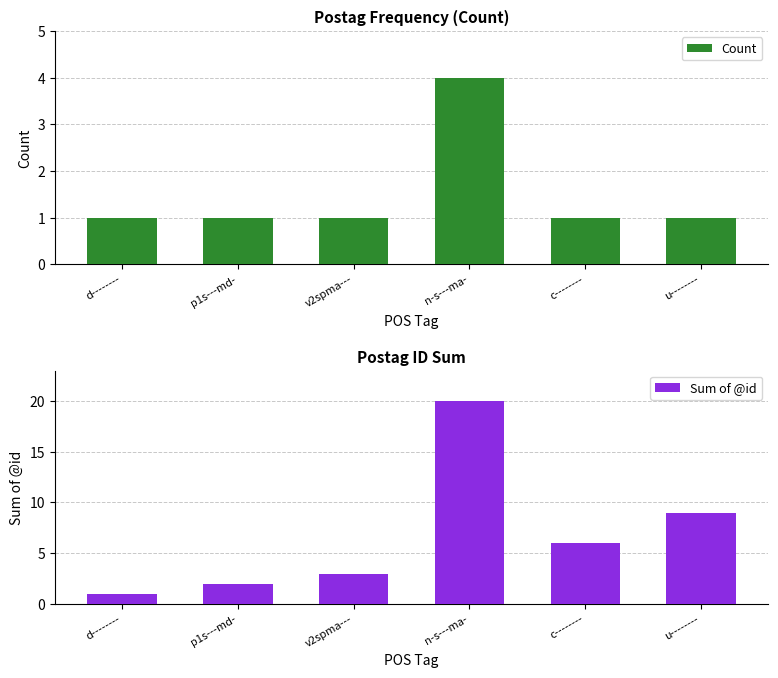

Which category has the lowest value in the Count series?

d--------